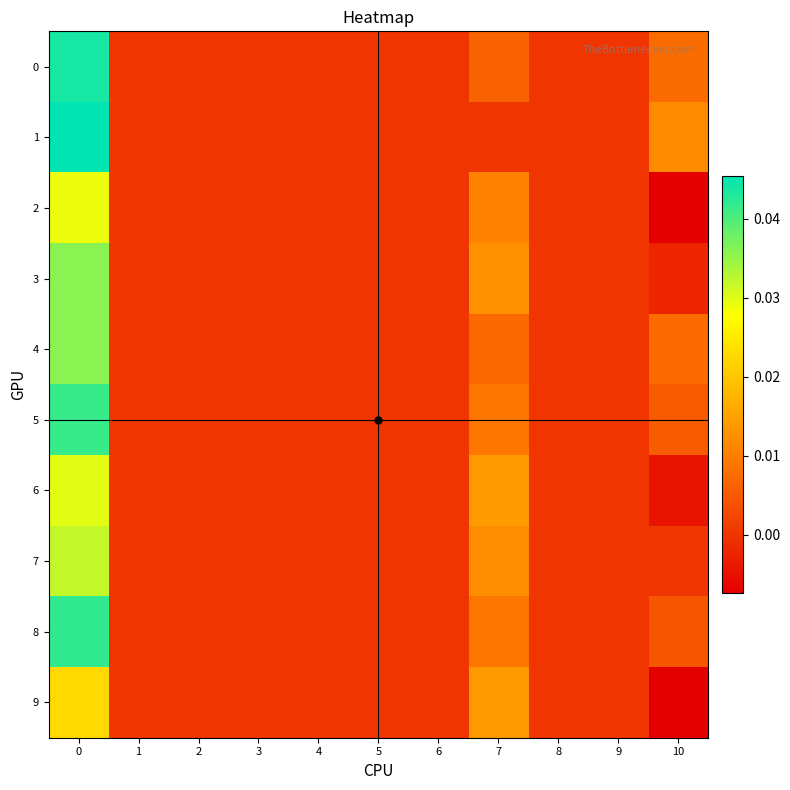

Which series has the largest range (max minus min)?

1